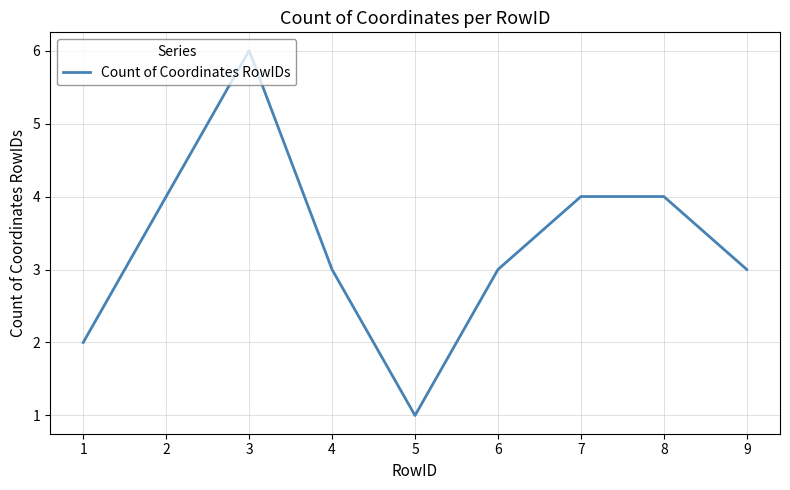

Read the value at 9.

3